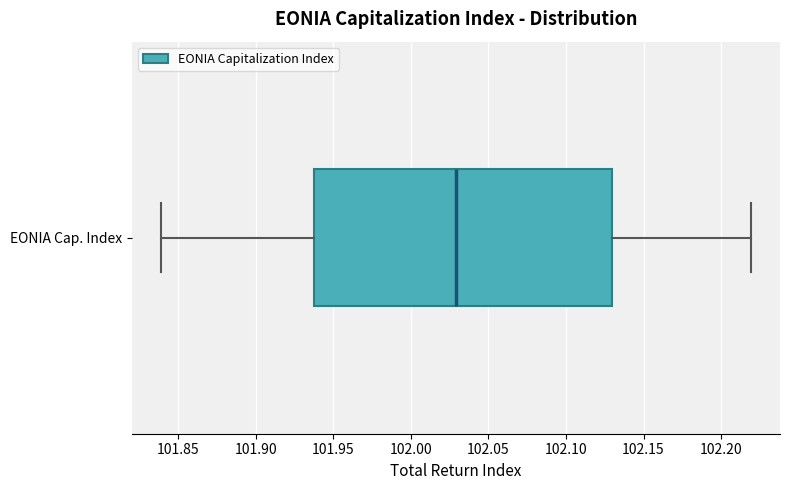

Where is the left edge of the box for EONIA Cap. Index on the x-axis? The values are not printed on the chart, so give them approximately, as read against the axis.

101.935